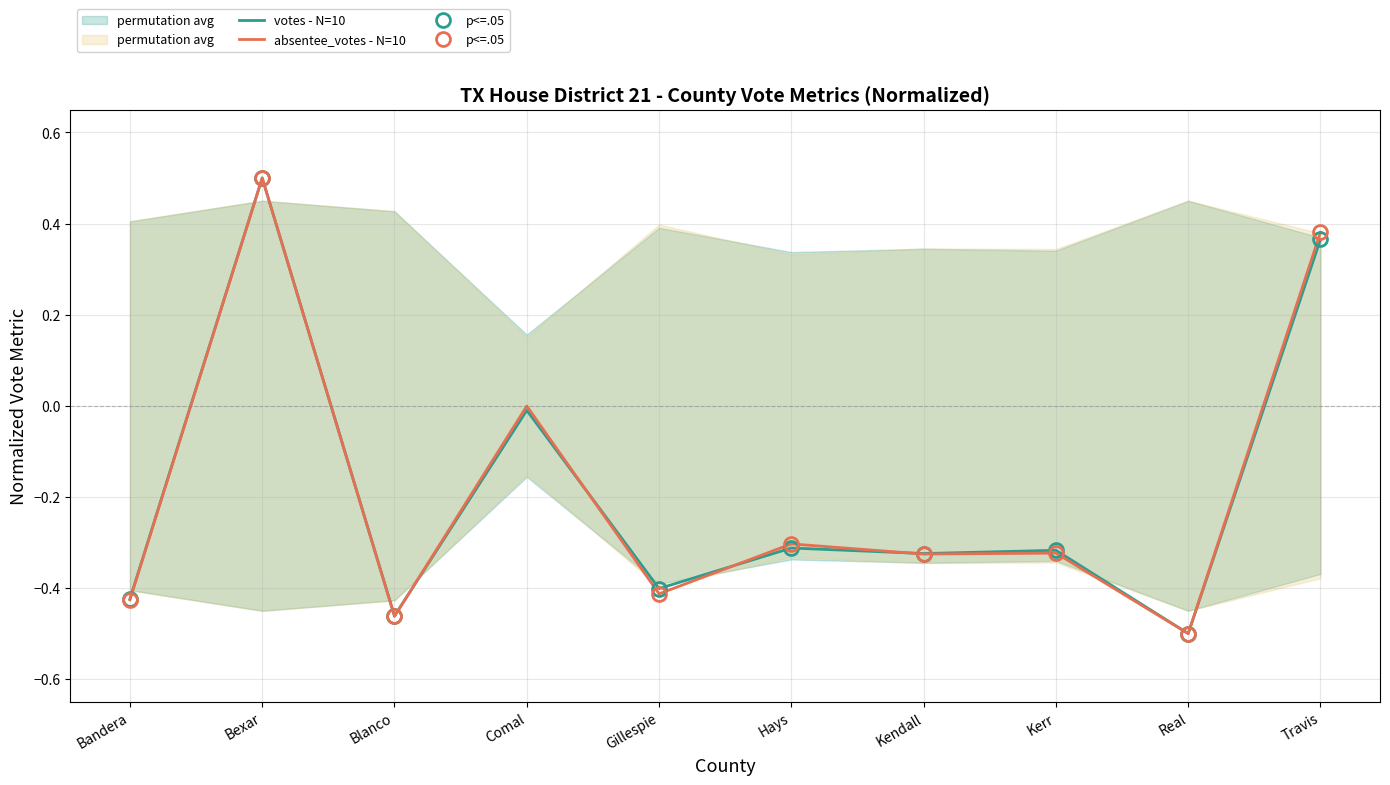

Rank the series at Blanco from highest to lowest value.

votes, absentee_votes